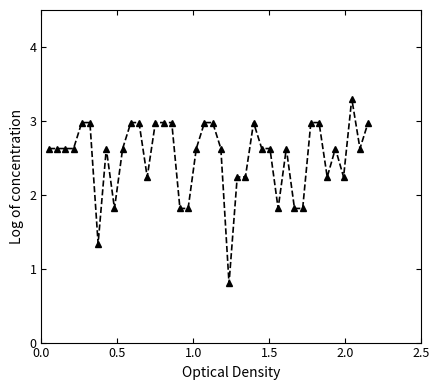

True or false: the data has more than 0 interior local peaks.

True